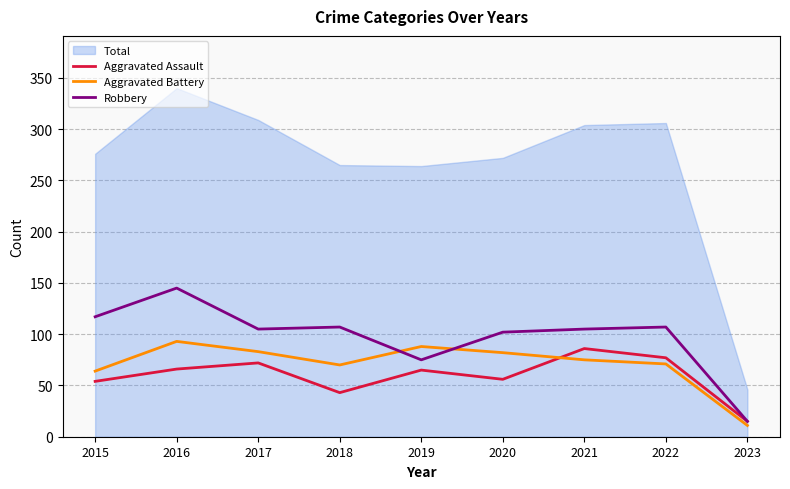

What is the average value of the Aggravated Assault series?

59